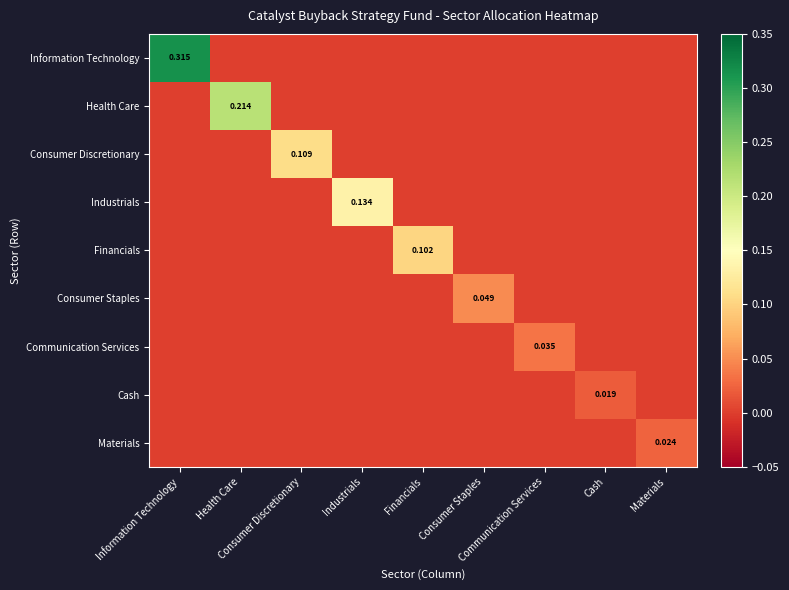

Which series changed the most between Consumer Staples and Materials?

Consumer Staples